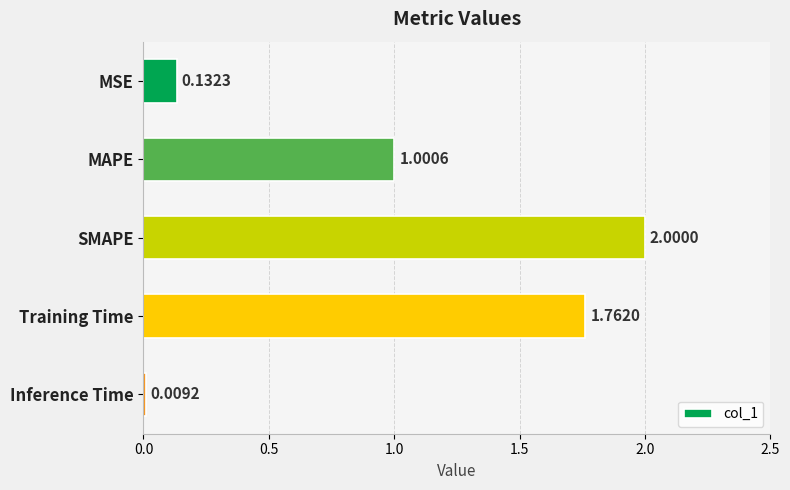

What is the label of the 2nd bar from the bottom?

Training Time